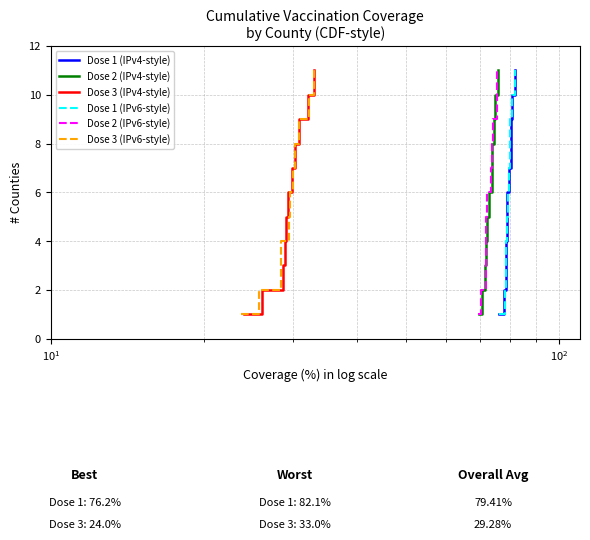

True or false: Dose 1 (IPv6-style) and Dose 1 (IPv4-style) cross at least once.

False